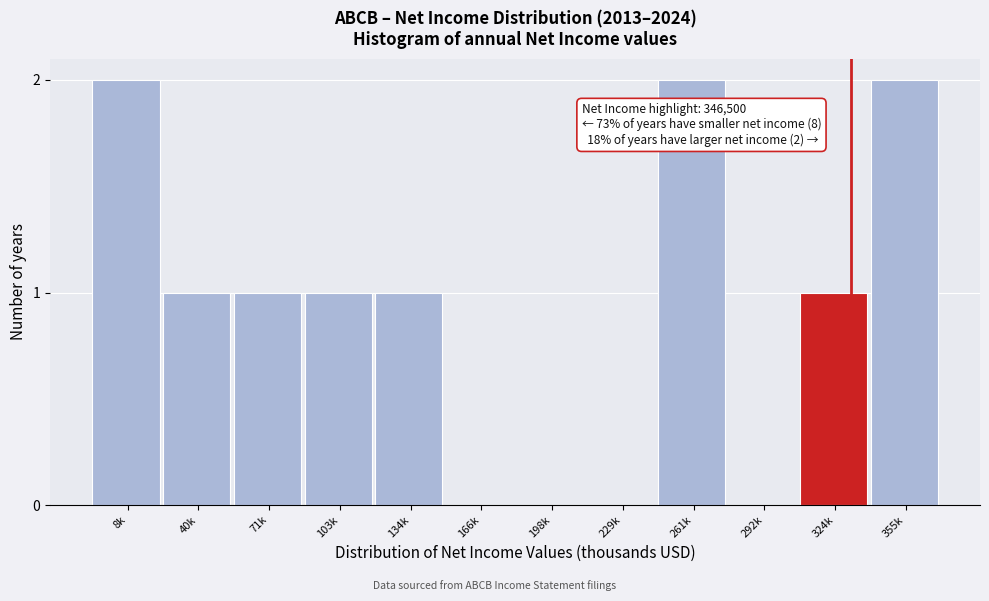

Reading right to left, extract all data points from this chart.

355k=2	324k=1	292k=0	261k=2	229k=0	198k=0	166k=0	134k=1	103k=1	71k=1	40k=1	8k=2